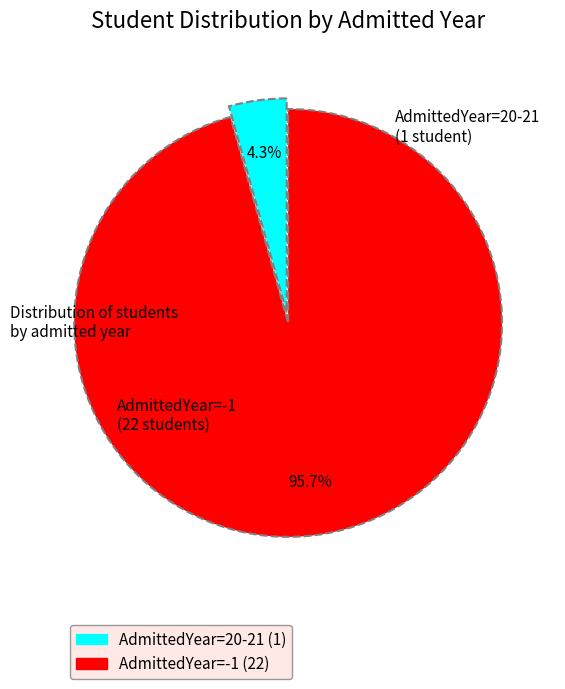

Between AdmittedYear=20-21 (1) and AdmittedYear=-1 (22), which is larger?

AdmittedYear=-1 (22)